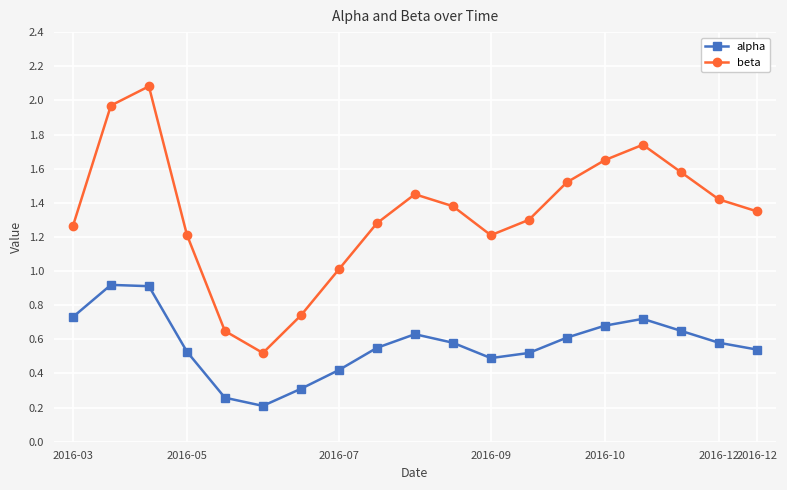

Which series has the widest spread of values?

beta